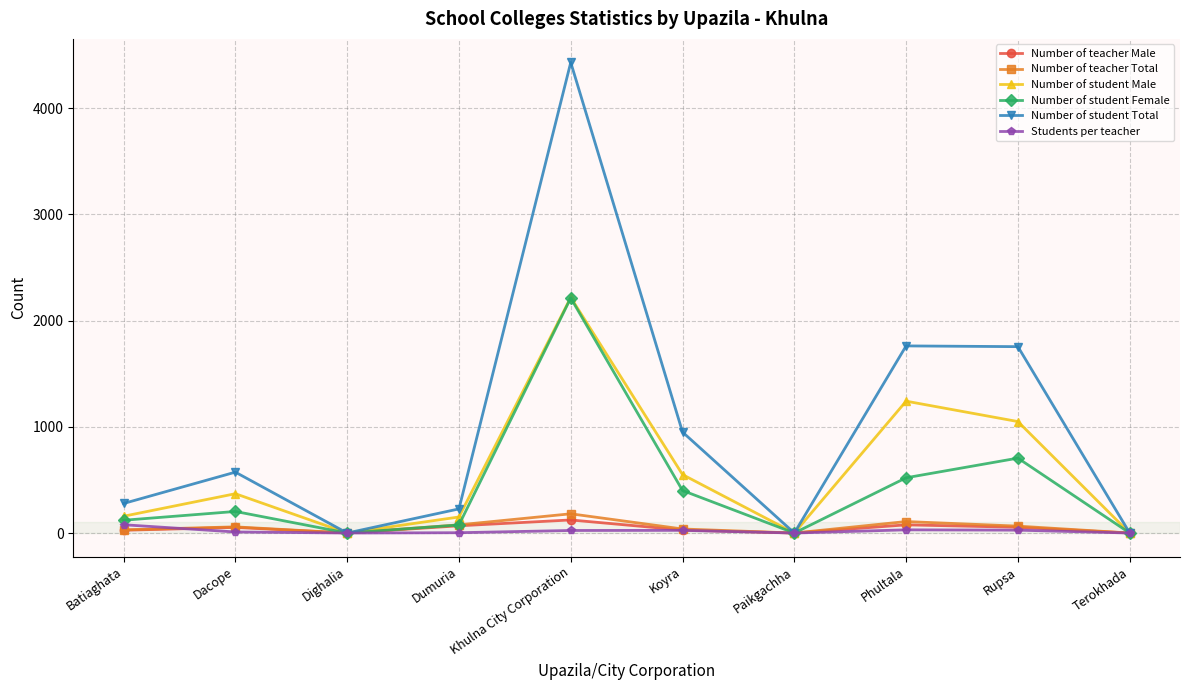

How many values in the Number of student Male series are below 370?

5